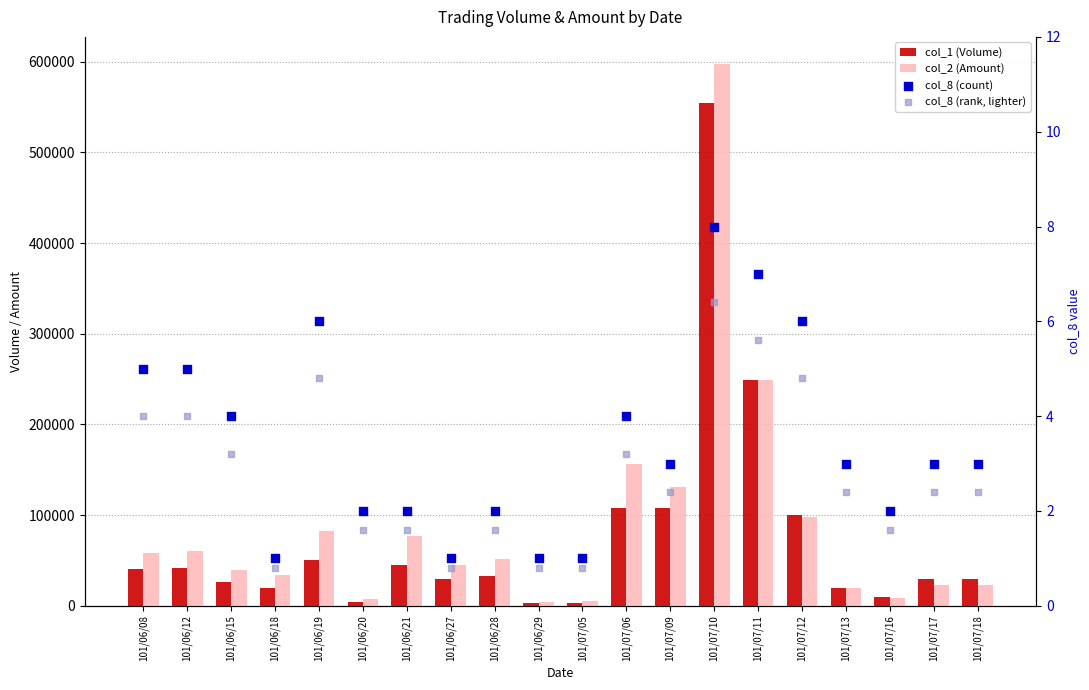

Which series contains the lowest Y value?

col_8 (rank, lighter)